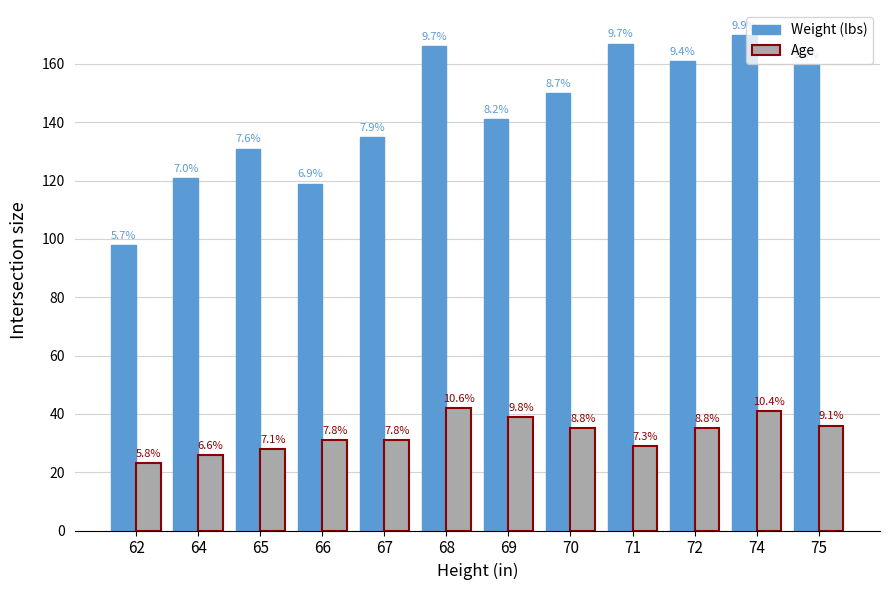

How many bars are there in each group?

2